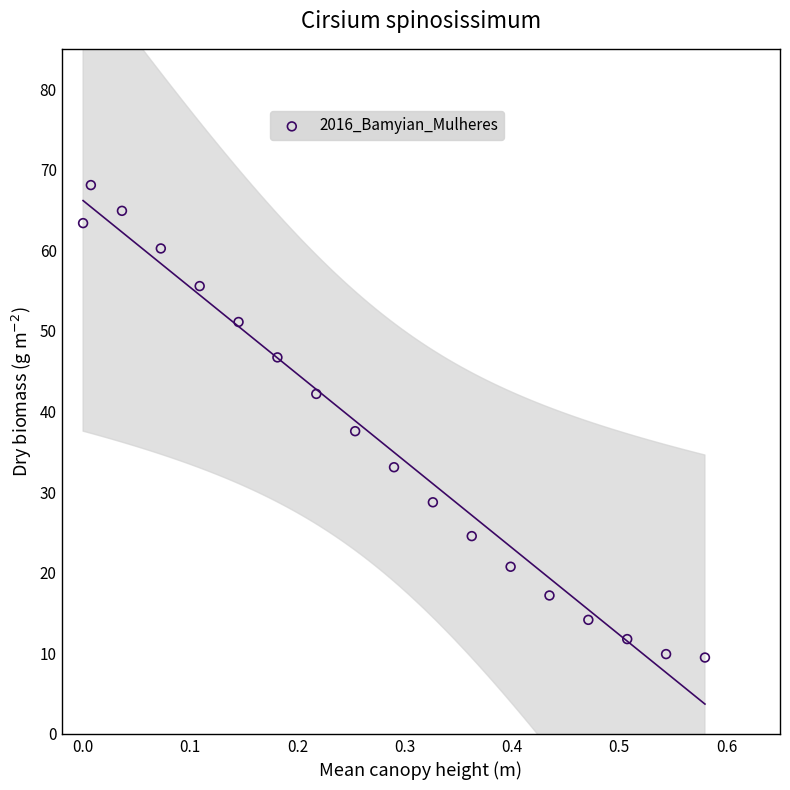

What is the range of X values (max minus min)?

0.6